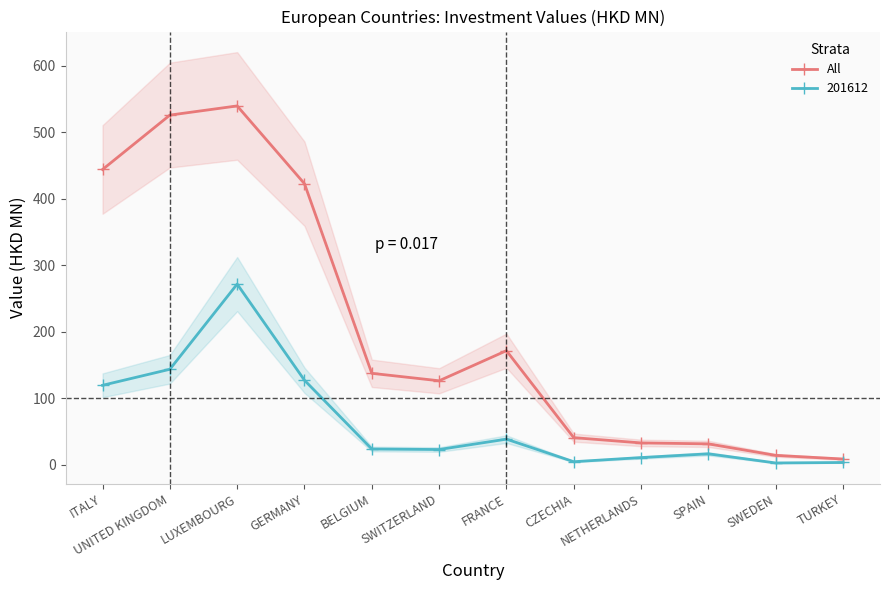

What is the change in value from UNITED KINGDOM to CZECHIA?

-485.0